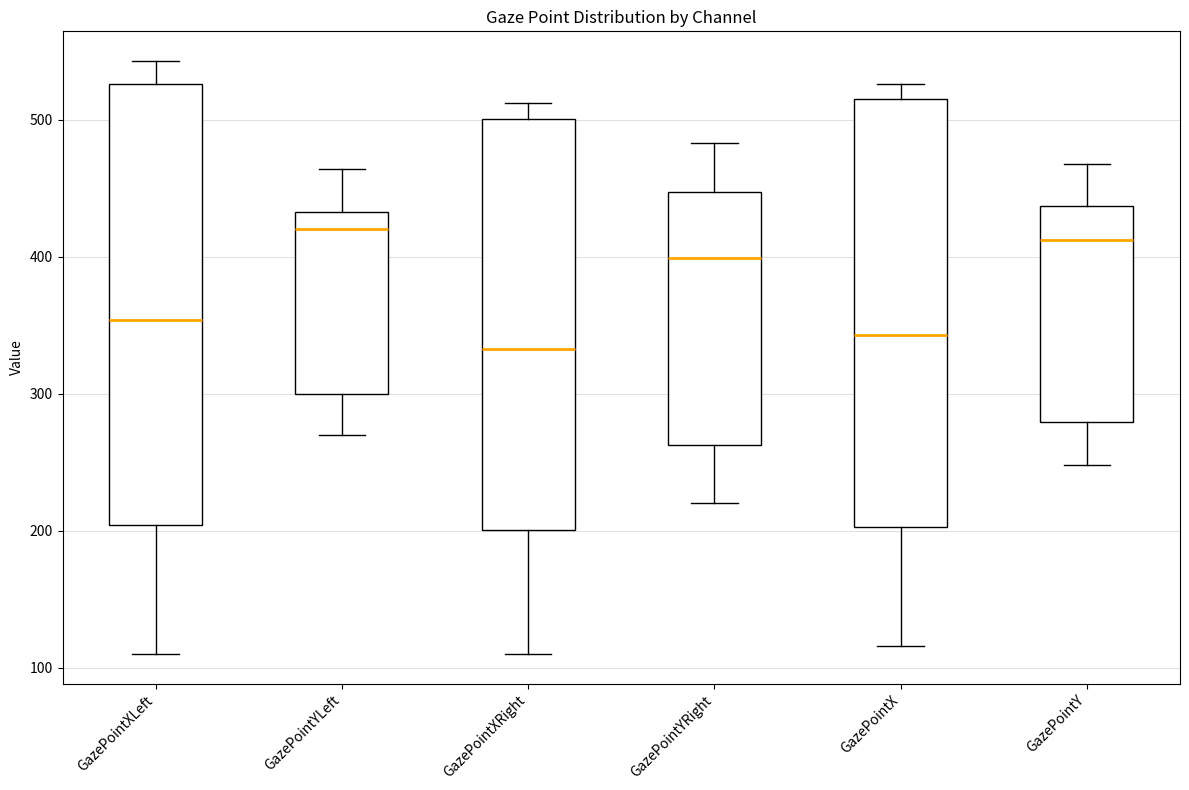

Reading left to right, transcribe this box plot: for each box, give where its median line is, the range the box spans, and where its two whiskers end, as read against the y-axis. The values are not printed on the chart, so give them approximately, as read against the axis.

GazePointXLeft: median 350, box 200 to 530, whiskers 110 to 540
GazePointYLeft: median 420, box 300 to 430, whiskers 270 to 460
GazePointXRight: median 330, box 200 to 500, whiskers 110 to 510
GazePointYRight: median 400, box 260 to 450, whiskers 220 to 480
GazePointX: median 340, box 200 to 520, whiskers 120 to 530
GazePointY: median 410, box 280 to 440, whiskers 250 to 470